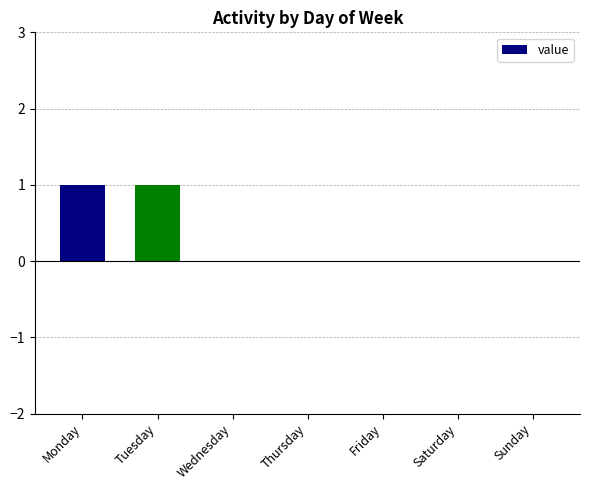

Are the bars grouped side by side (vs. stacked)?

No